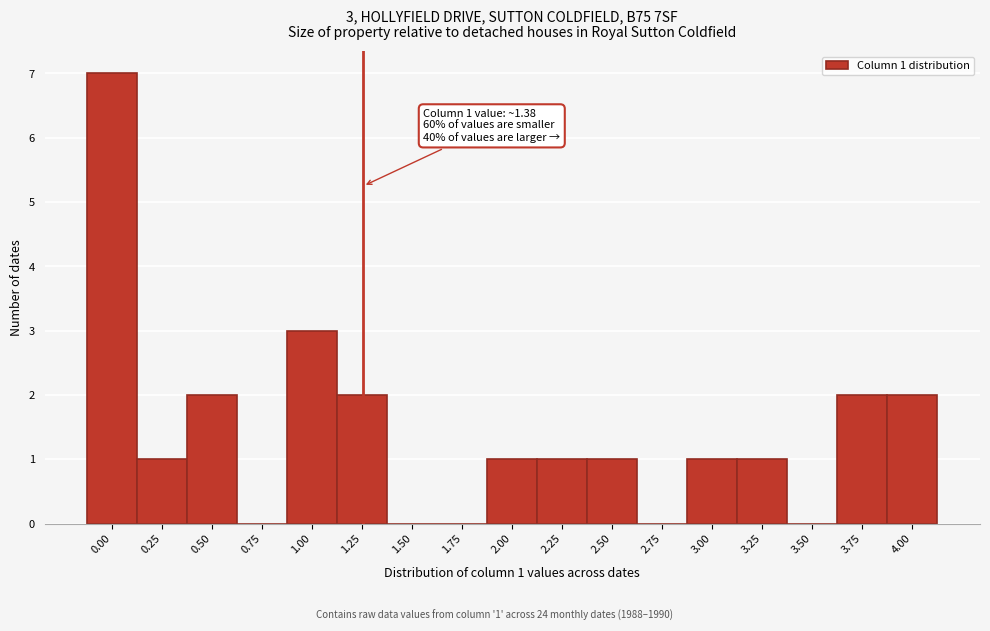

Reading left to right, what are all the values shown in this chart?

0.00=7	0.25=1	0.50=2	0.75=0	1.00=3	1.25=2	1.50=0	1.75=0	2.00=1	2.25=1	2.50=1	2.75=0	3.00=1	3.25=1	3.50=0	3.75=2	4.00=2